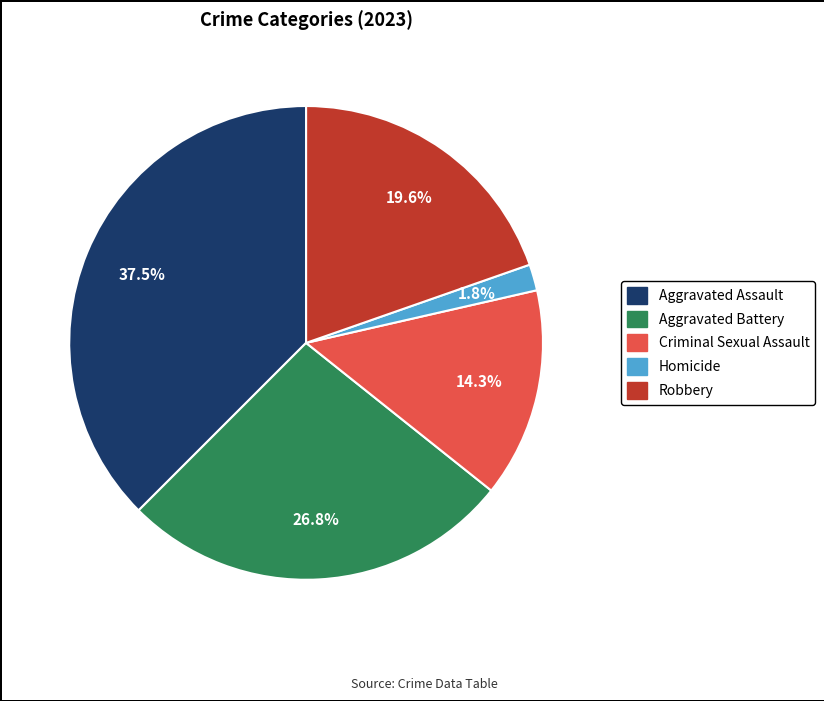

True or false: Robbery accounts for 20% of the total.

True